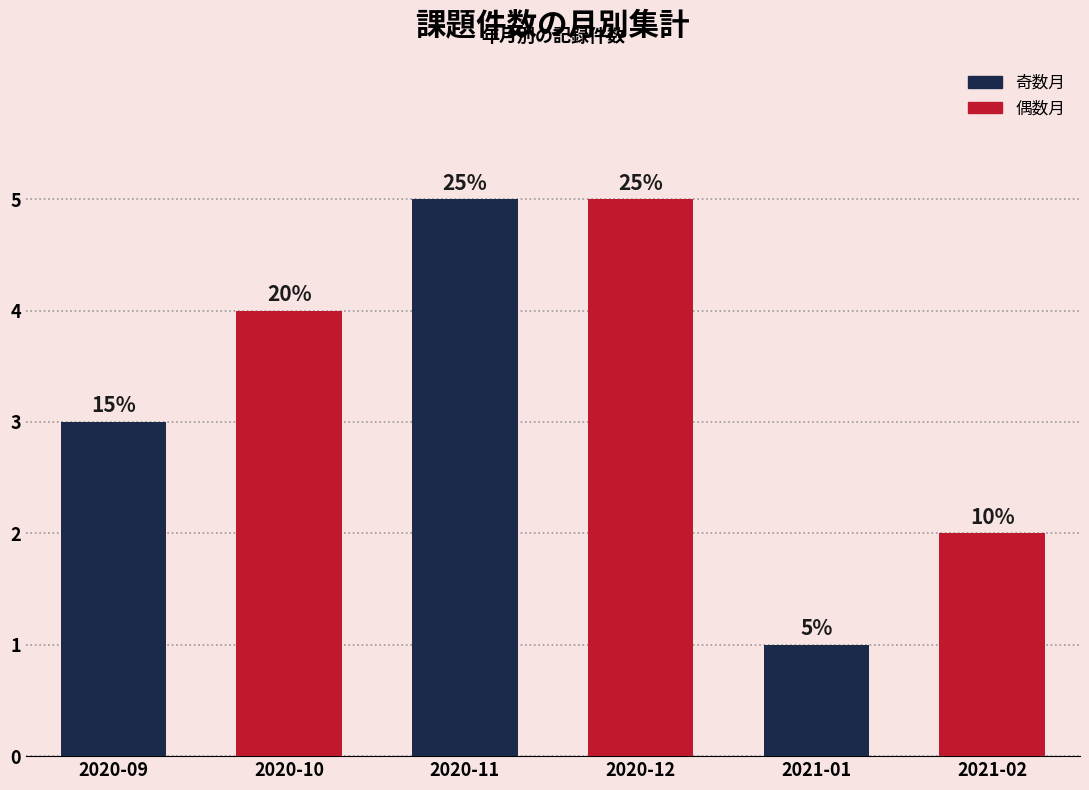

List the labels in order of value, largest first.

2020-11, 2020-12, 2020-10, 2020-09, 2021-02, 2021-01